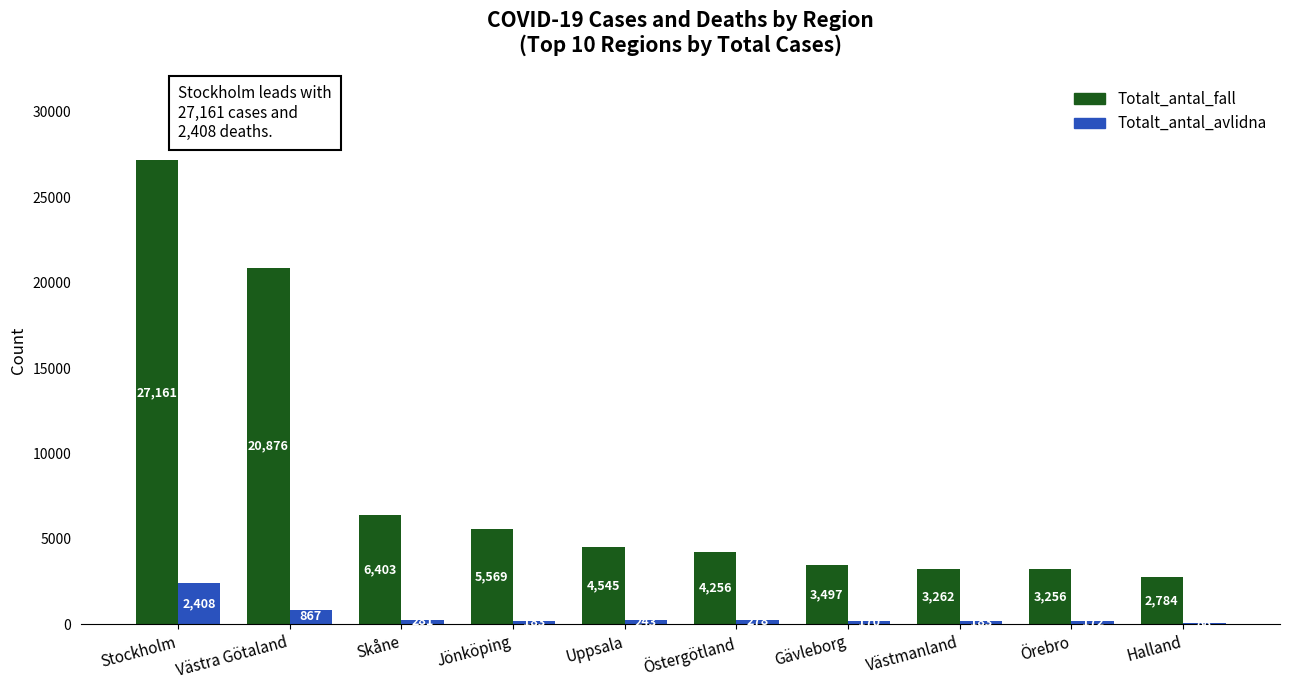

What is the maximum value shown in the chart?

27161